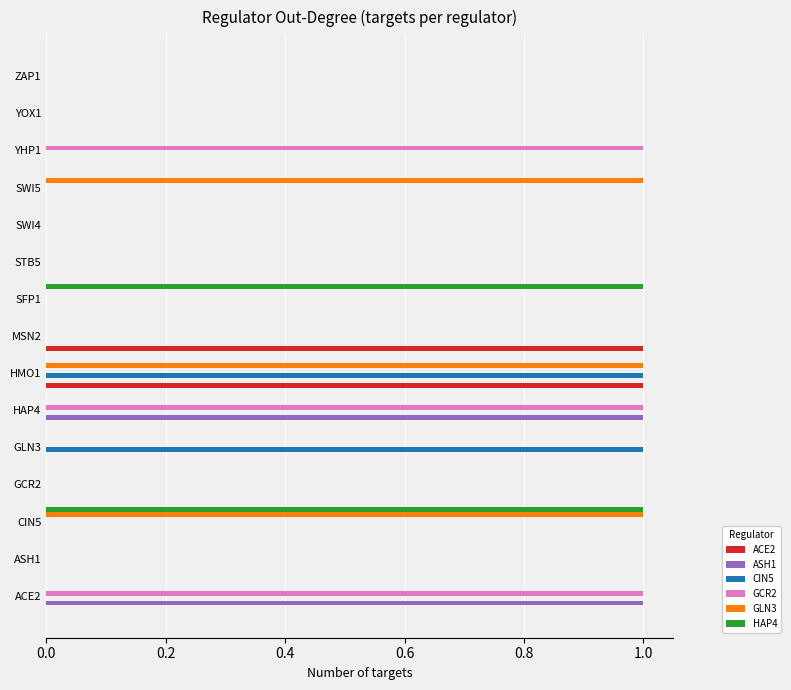

Between GLN3 and SWI4, which series saw the biggest shift?

CIN5